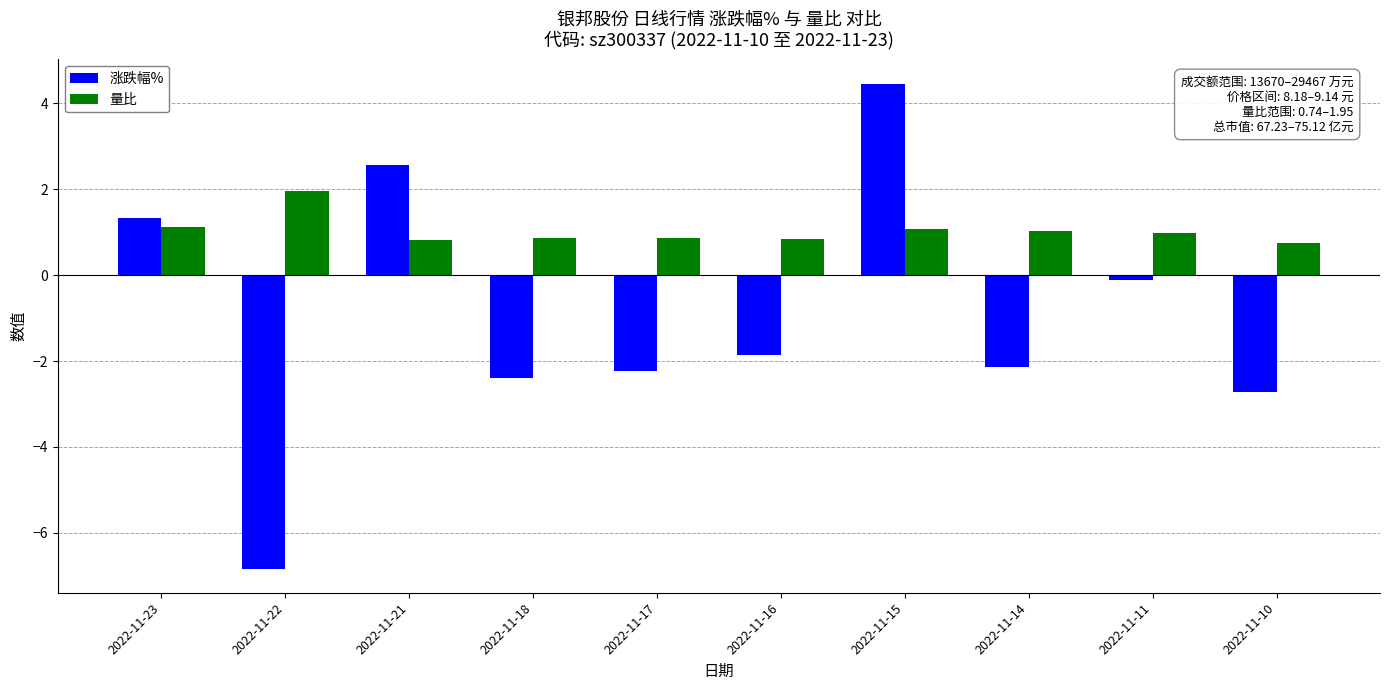

What are all the series names shown in the legend?

涨跌幅%, 量比